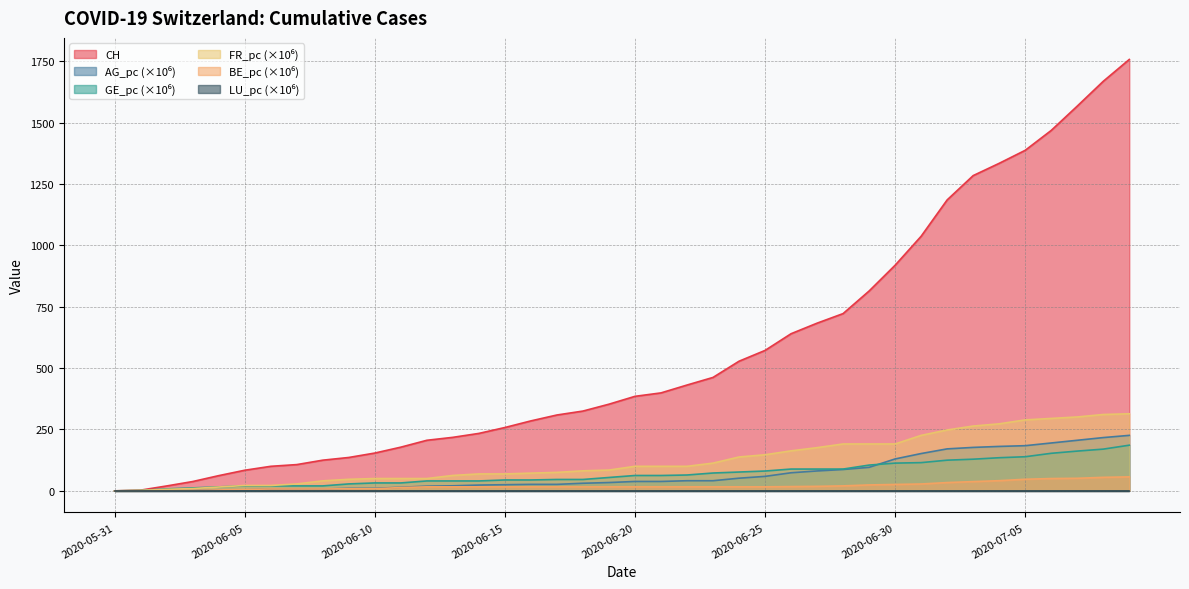

At which label is AG_pc closest to 113?

2020-06-30